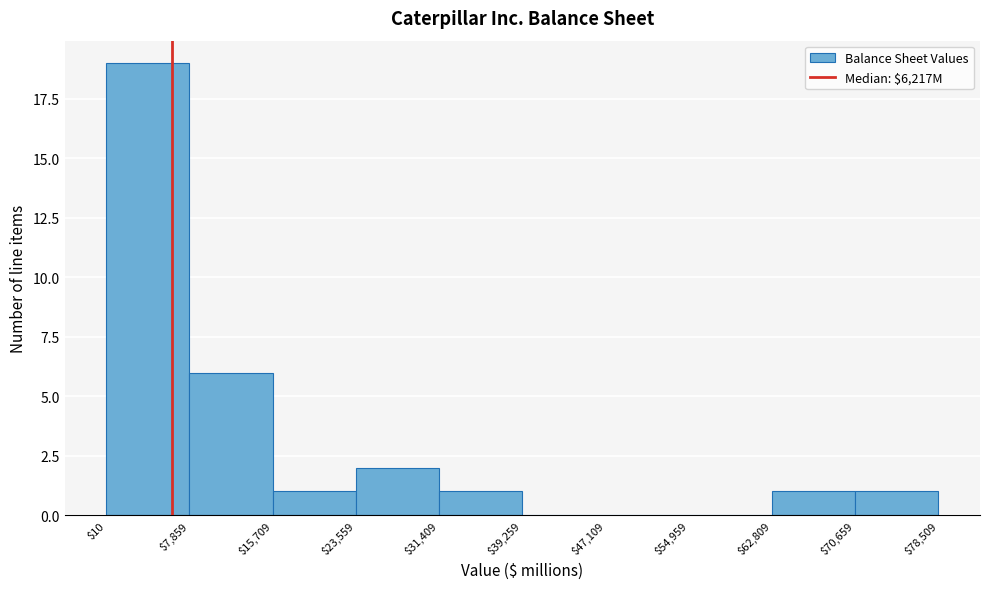

Over which range of the x-axis is the bar tallest?

$10 to $7,859